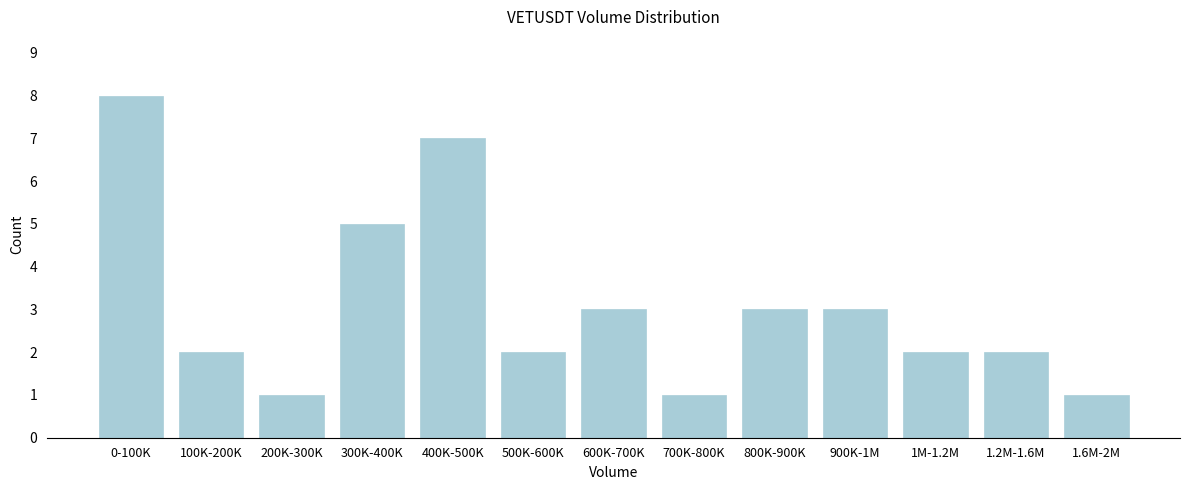

Reading left to right, extract all data points from this chart.

0-100K=8	100K-200K=2	200K-300K=1	300K-400K=5	400K-500K=7	500K-600K=2	600K-700K=3	700K-800K=1	800K-900K=3	900K-1M=3	1M-1.2M=2	1.2M-1.6M=2	1.6M-2M=1